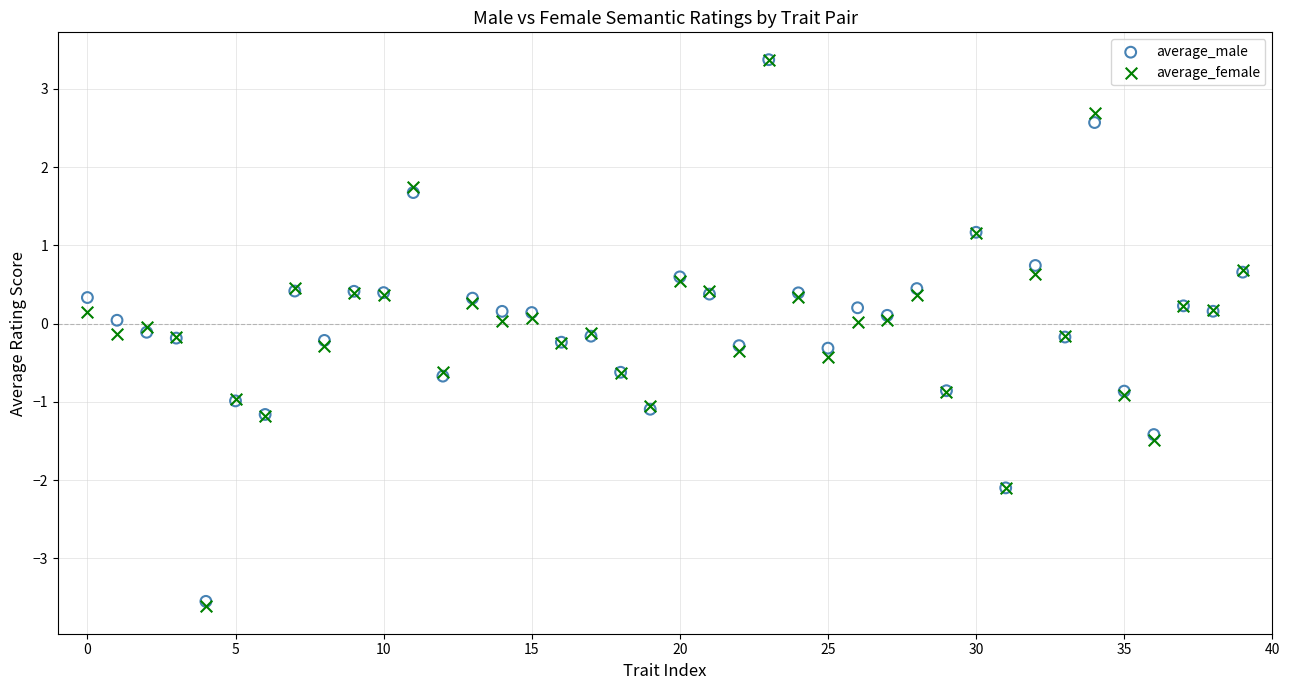

Which series reaches the minimum Y coordinate?

average_female